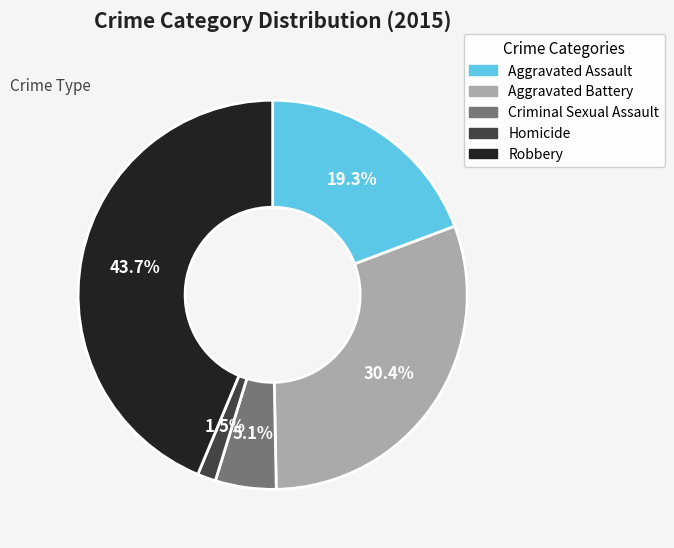

To the nearest percent, what percentage of the pie is Aggravated Assault?

19%